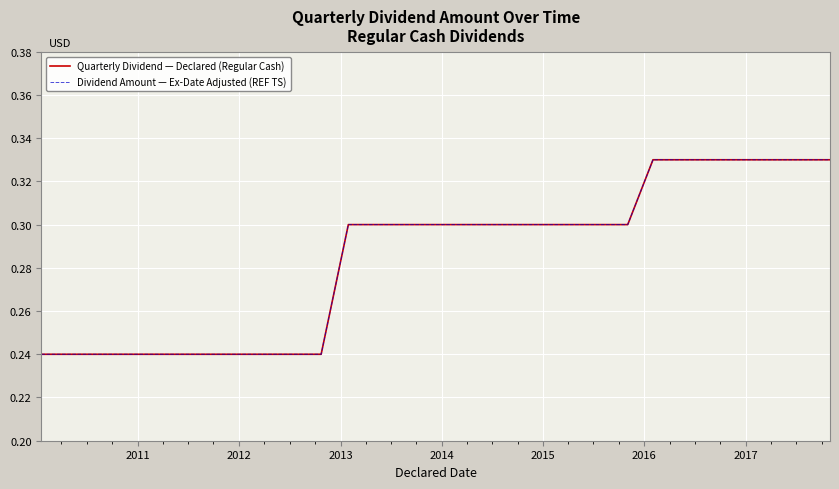

Does the chart have visible grid lines?

Yes